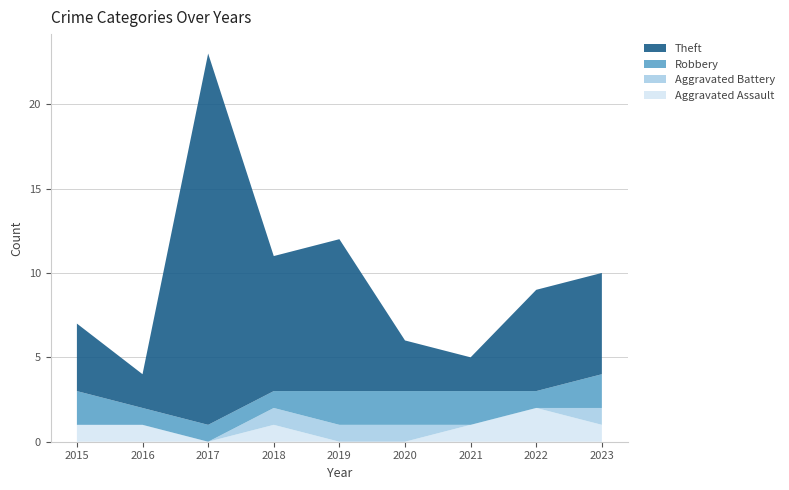

Reading right to left, transcribe all the data shown in this chart.

Aggravated Assault: 1	2	1	0	0	1	0	1	1
Aggravated Battery: 1	0	0	1	1	1	0	0	0
Robbery: 2	1	2	2	2	1	1	1	2
Theft: 6	6	2	3	9	8	22	2	4